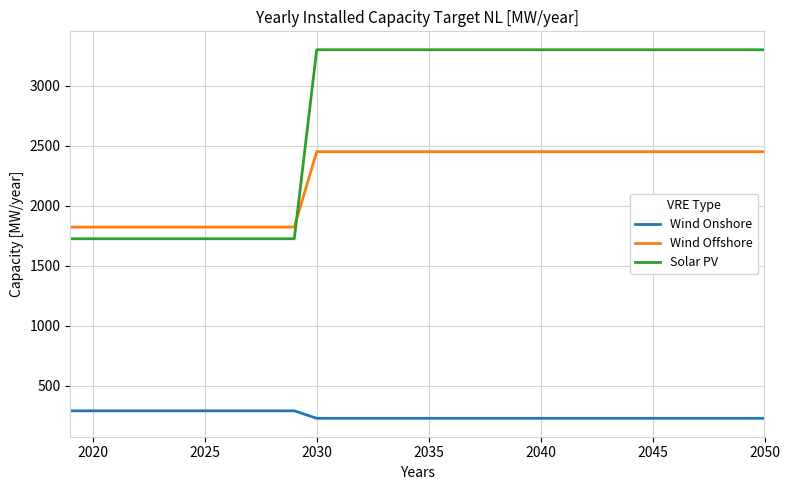

Is this an area chart (filled region under the line)?

No